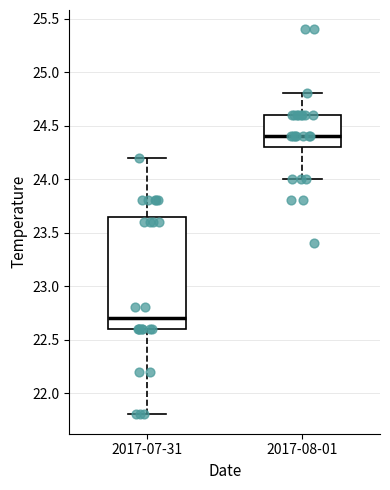

Where does the lower whisker of the box for 2017-07-31 end on the y-axis? The values are not printed on the chart, so give them approximately, as read against the axis.

21.80